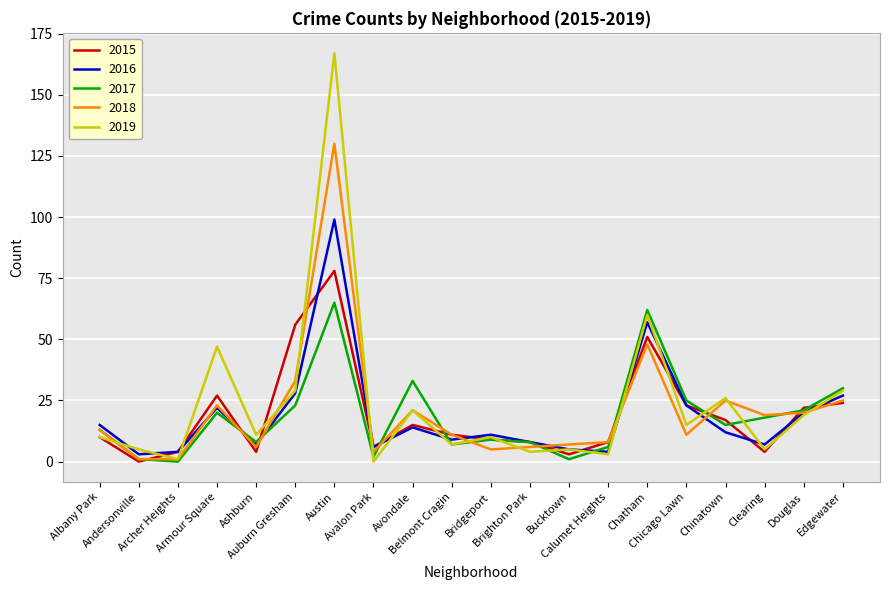

What is the greatest value displayed?

167